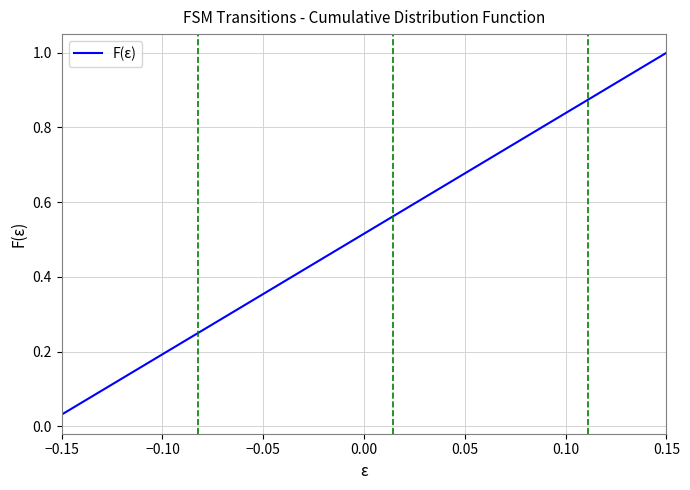

Reading right to left, what are all the values shown in this chart?

1.0	1.0	0.9	0.9	0.9	0.8	0.8	0.8	0.8	0.7	0.7	0.7	0.6	0.6	0.6	0.5	0.5	0.5	0.4	0.4	0.4	0.3	0.3	0.3	0.2	0.2	0.2	0.2	0.1	0.1	0.1	0.0